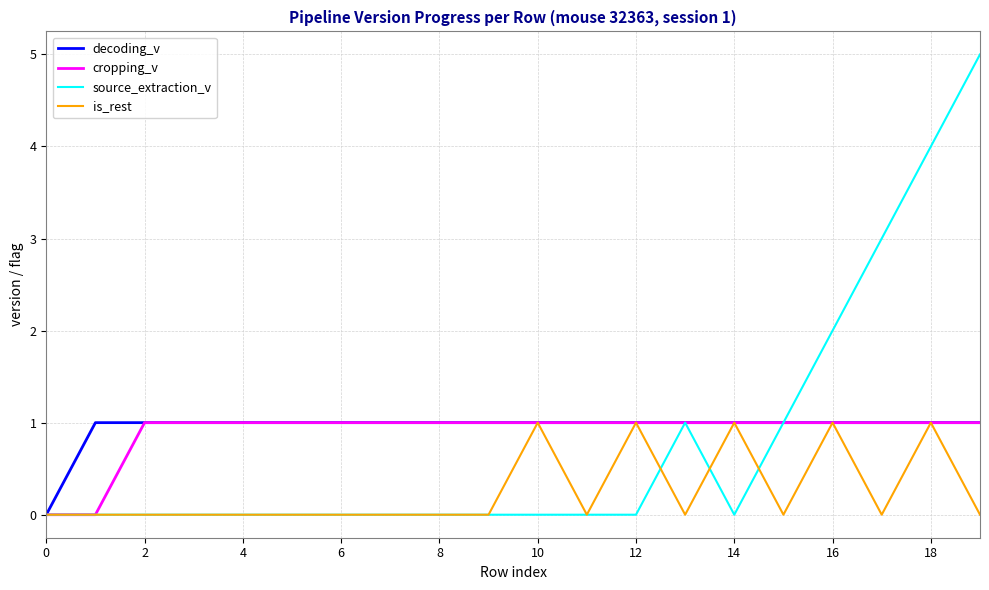

What is the highest value of the source_extraction_v series?

5